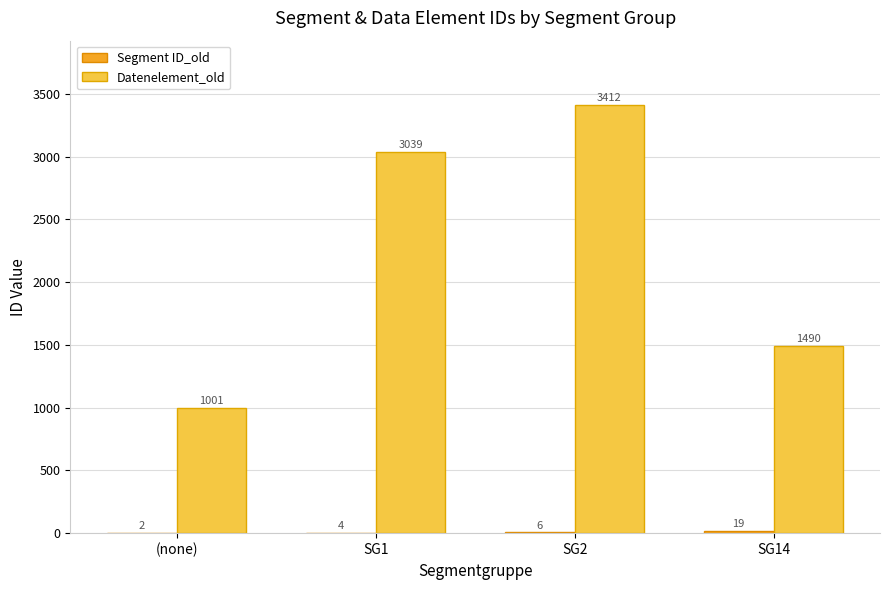

What is the sum of all Datenelement_old values?

8942